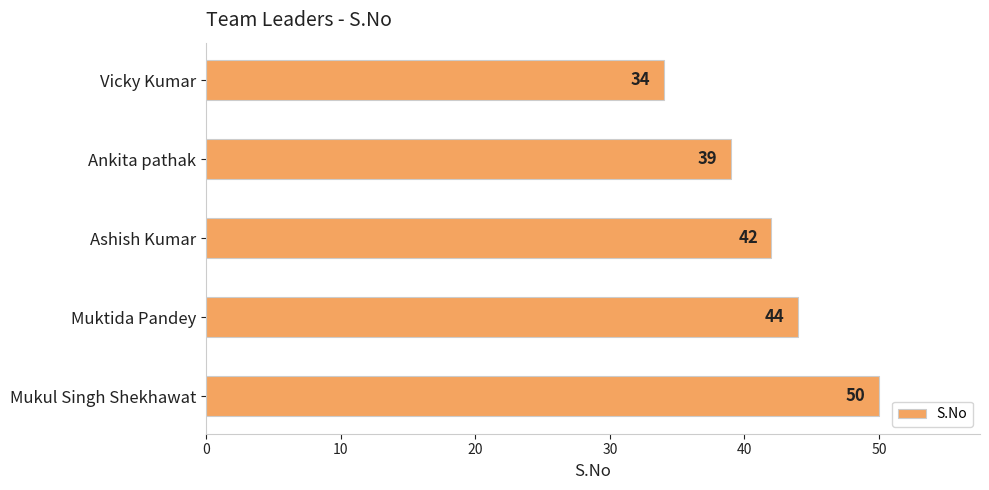

Where is the data nearest to the value 42?

Ashish Kumar